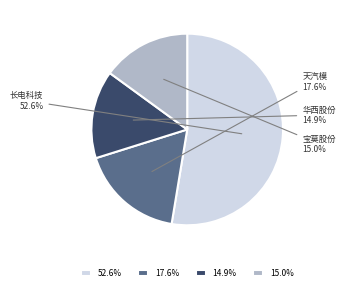

Which slice represents more than half of the pie?

52.6%